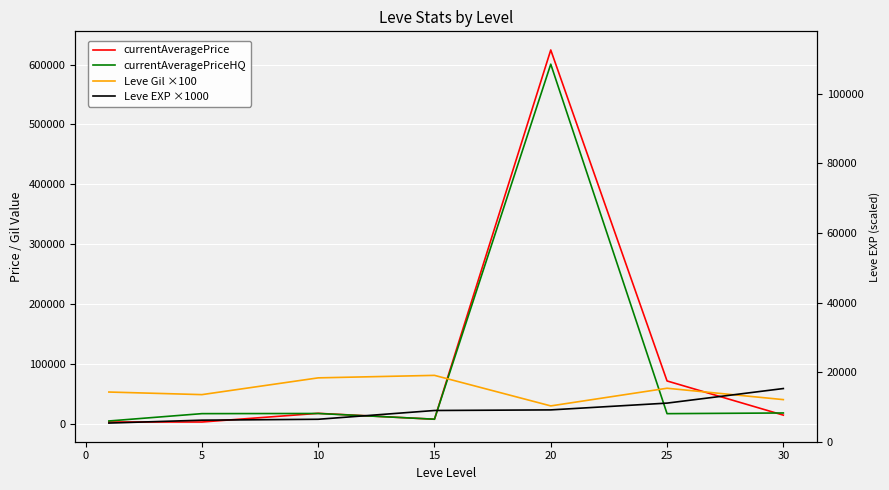

How many data points in currentAveragePriceHQ are above 17083?

3